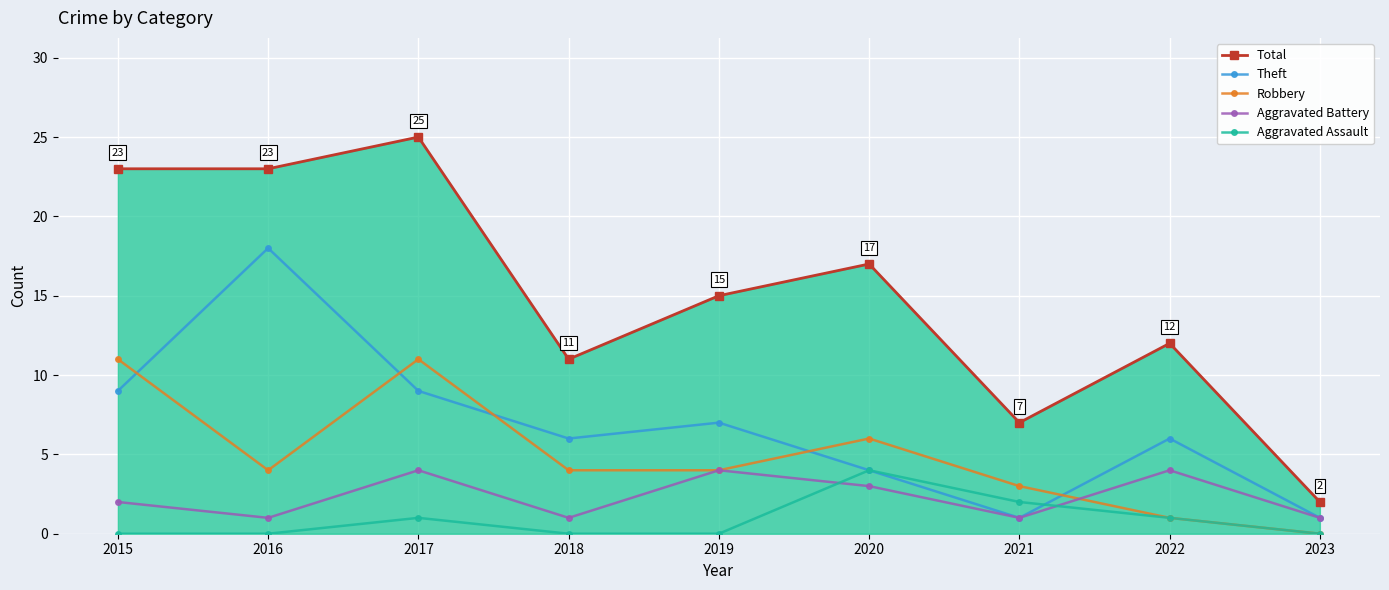

What are all the series names shown in the legend?

Total, Theft, Robbery, Aggravated Battery, Aggravated Assault